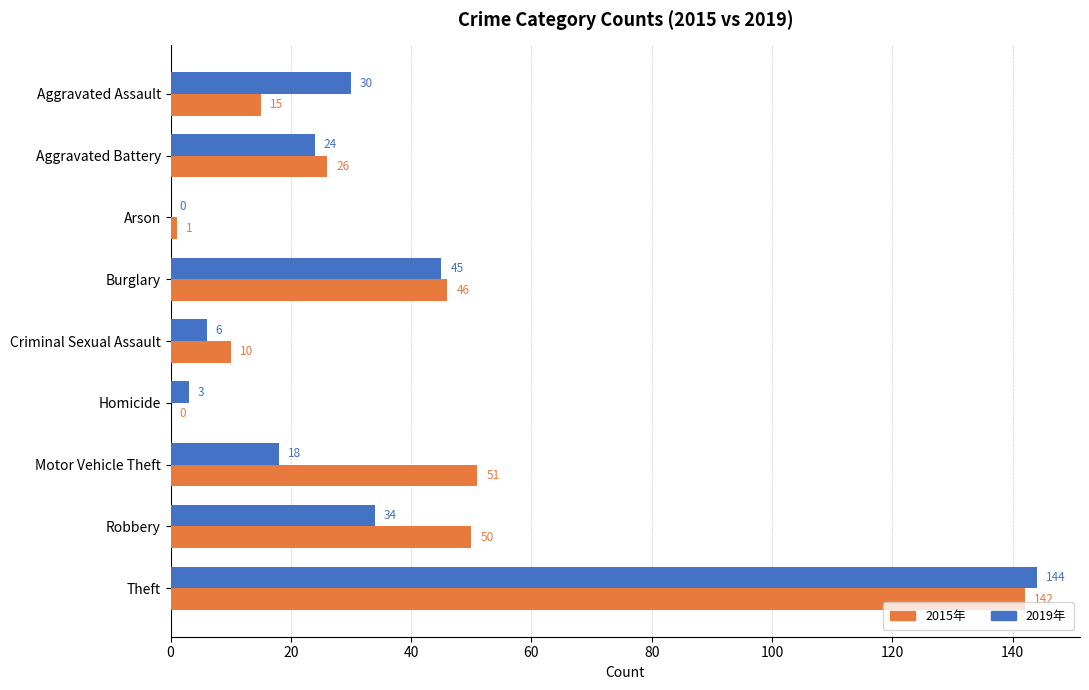

What is the greatest value displayed?

144